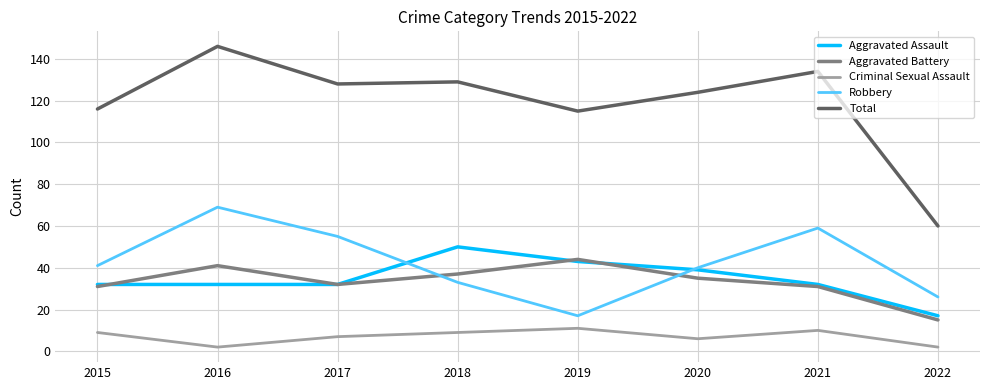

Which series has the largest range (max minus min)?

Total